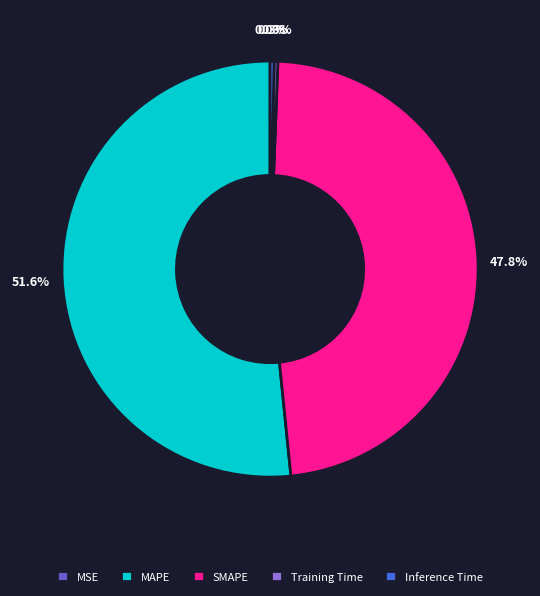

Which category accounts for the majority?

MAPE